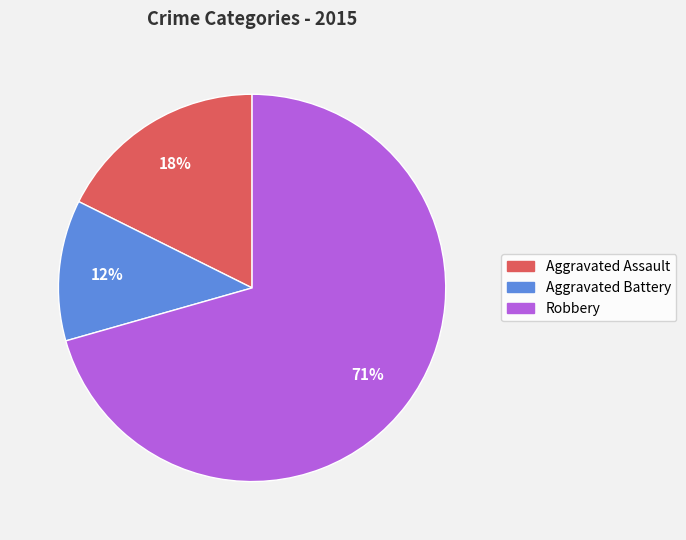

To the nearest percent, what is the average slice percentage?

33%